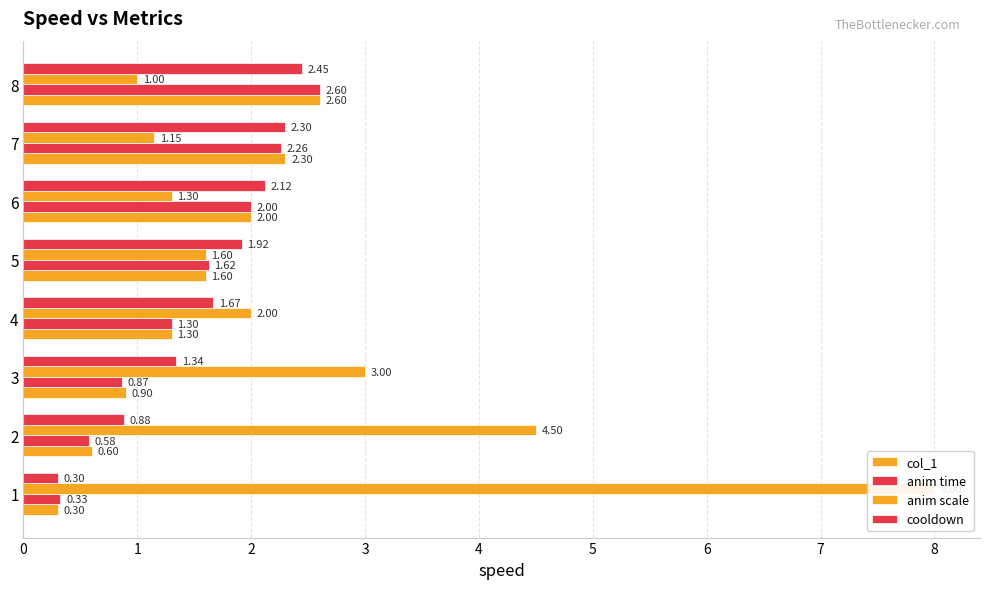

At how many categories does at least one series exceed 4?

2